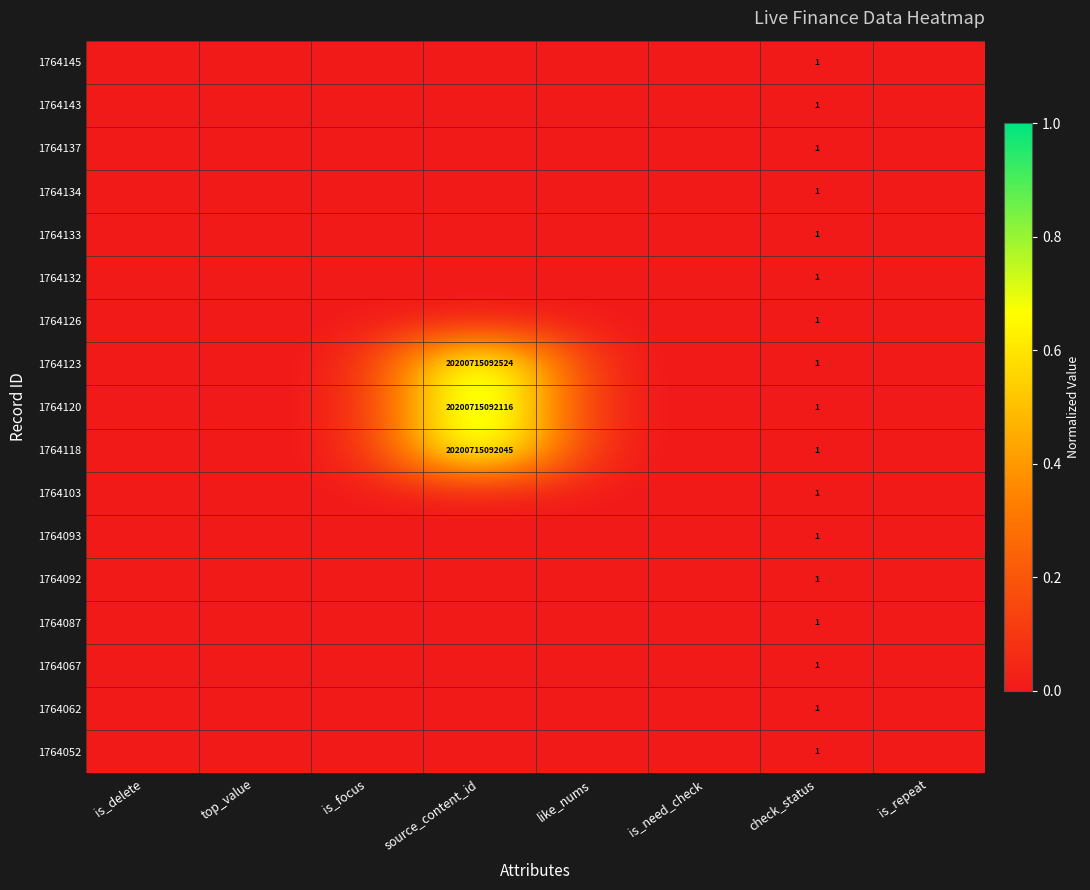

The value of 1764087 at check_status is 1. True or false?

True